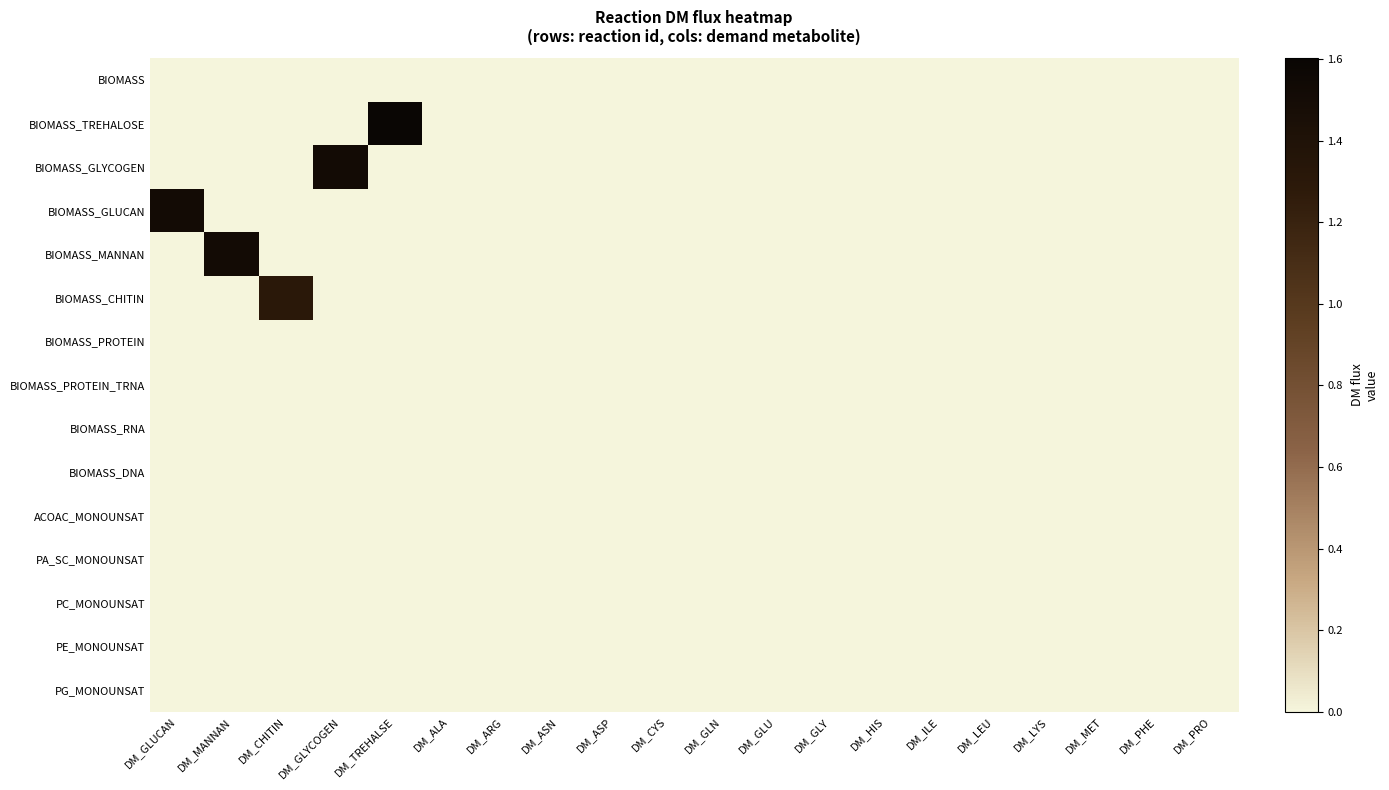

Which series has the largest range (max minus min)?

BIOMASS_TREHALOSE